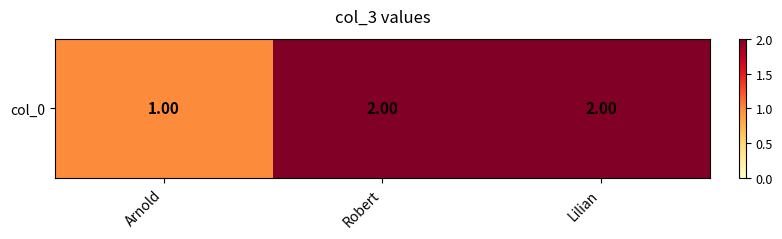

Rank the categories by value from highest to lowest.

Robert, Lilian, Arnold